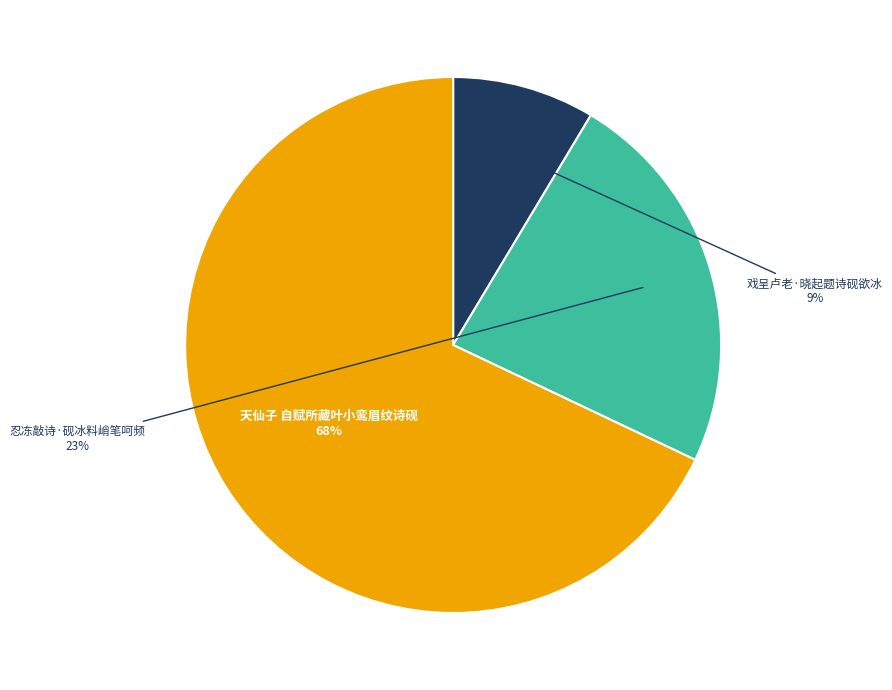

Rank the categories by value from lowest to highest.

戏呈卢老·晓起题诗砚欲冰, 忍冻敲诗·砚冰料峭笔呵频, 天仙子 自赋所藏叶小鸾眉纹诗砚